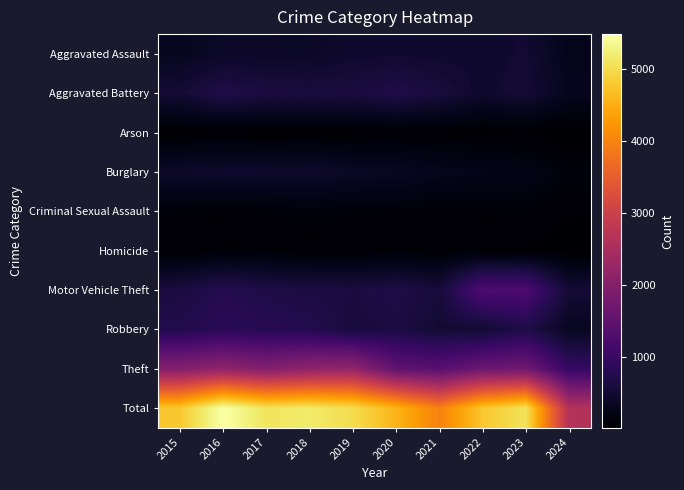

Which has a higher value, 2020 or 2018?

2020